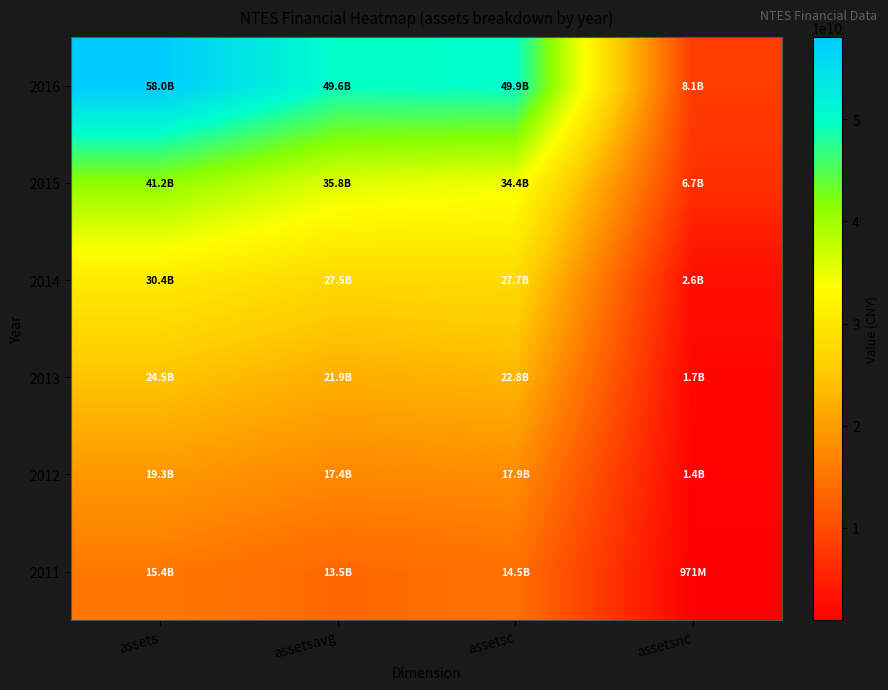

Reading left to right, extract all data points from this chart.

2011: assets=15444931000	assetsavg=13515796500	assetsc=14474186000	assetsnc=970745000
2012: assets=19277956000	assetsavg=17361443500	assetsc=17868673000	assetsnc=1409283000
2013: assets=24546330000	assetsavg=21912143000	assetsc=22797763000	assetsnc=1748567000
2014: assets=30354671000	assetsavg=27450500500	assetsc=27732522000	assetsnc=2622149000
2015: assets=41157430000	assetsavg=35756050500	assetsc=34408924000	assetsnc=6748506000
2016: assets=58031860000	assetsavg=49594645000	assetsc=49919704000	assetsnc=8112156000